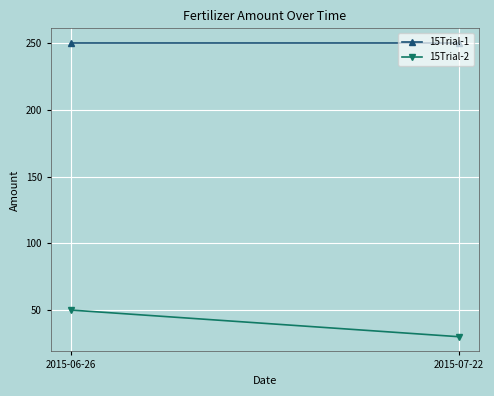

True or false: 15Trial-2 has a value of 72 at 2015-06-26.

False